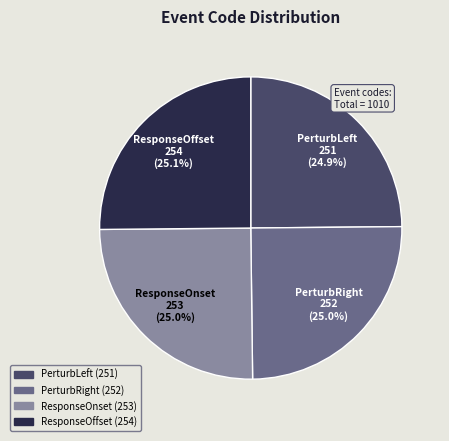

How much of the chart is everything except PerturbLeft?

75.1%